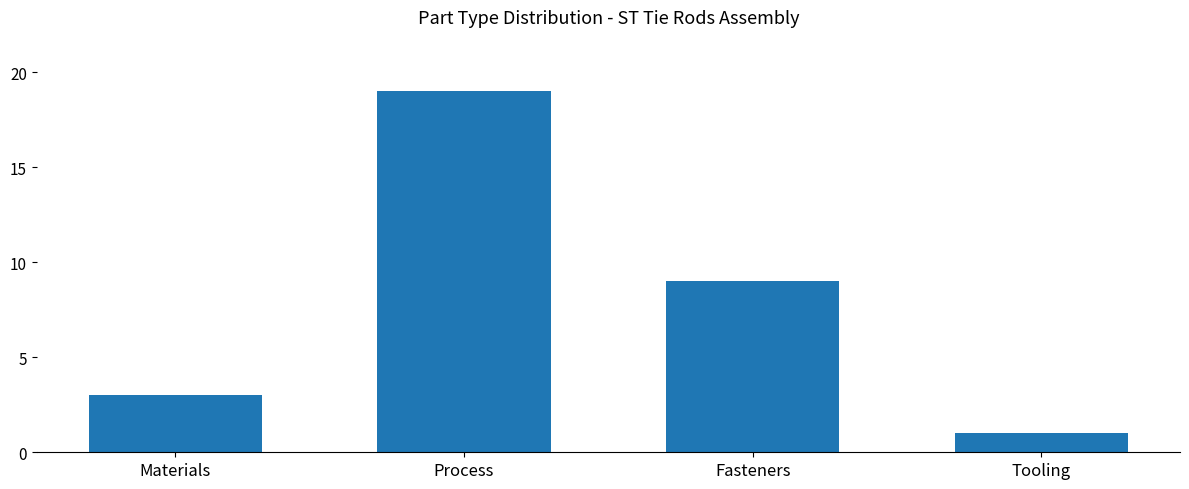

How many bars are there in total?

4